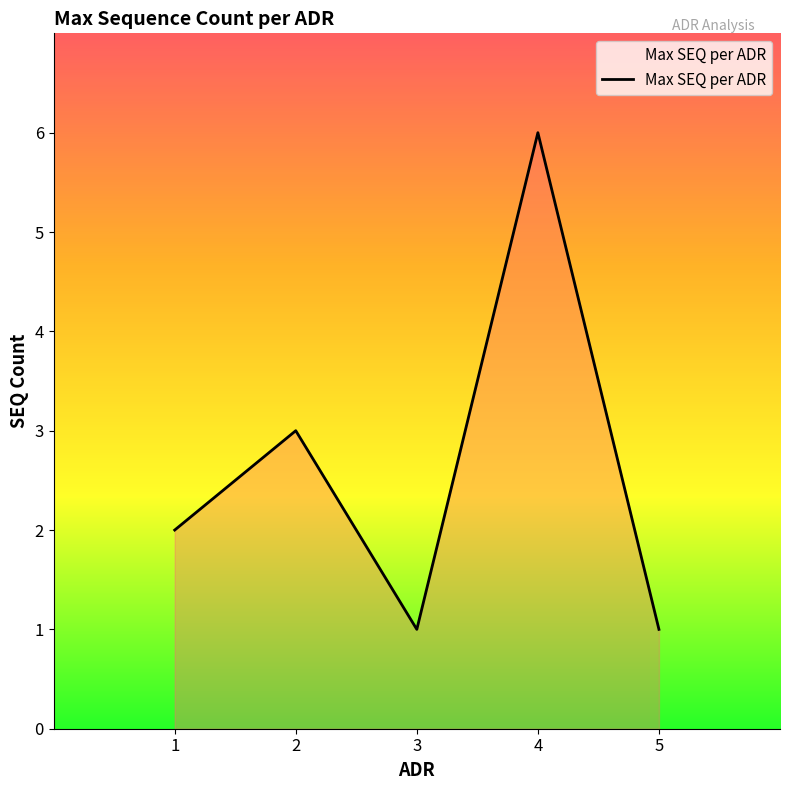

What is the ratio of the value at 3 to the value at 2?

0.3